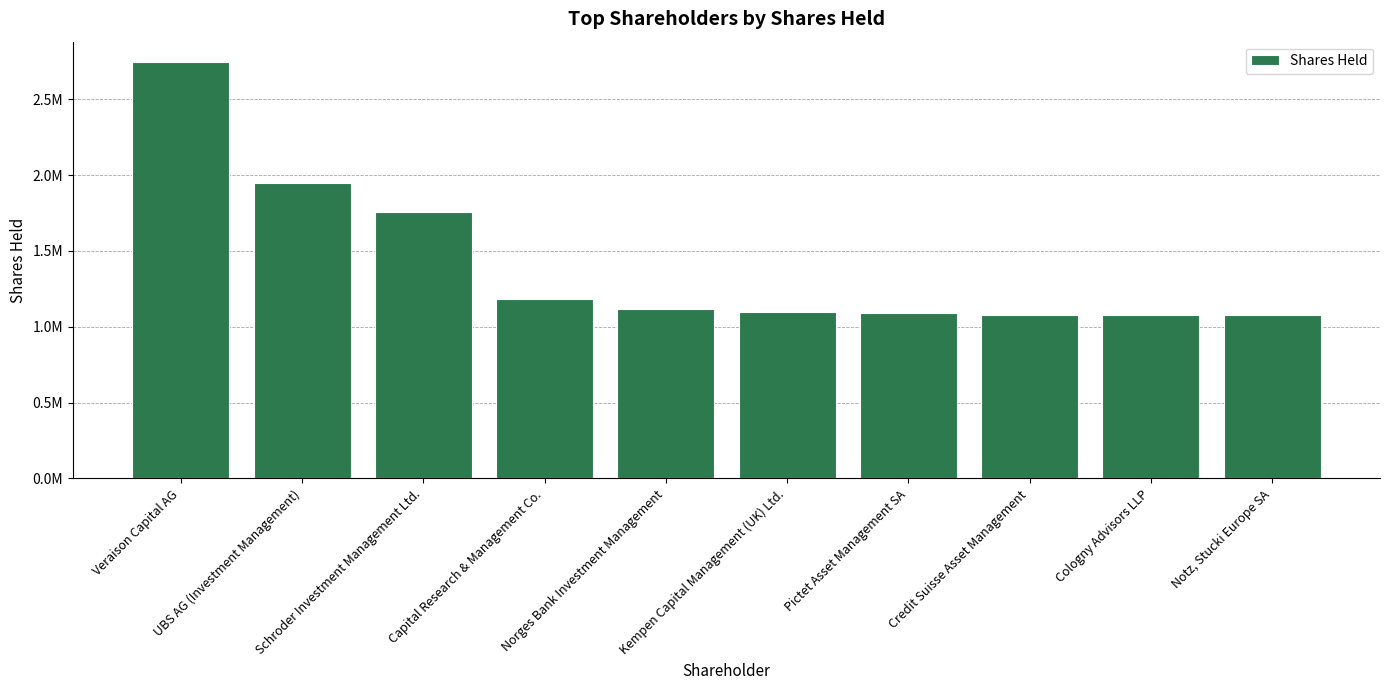

Are the bars horizontal?

No